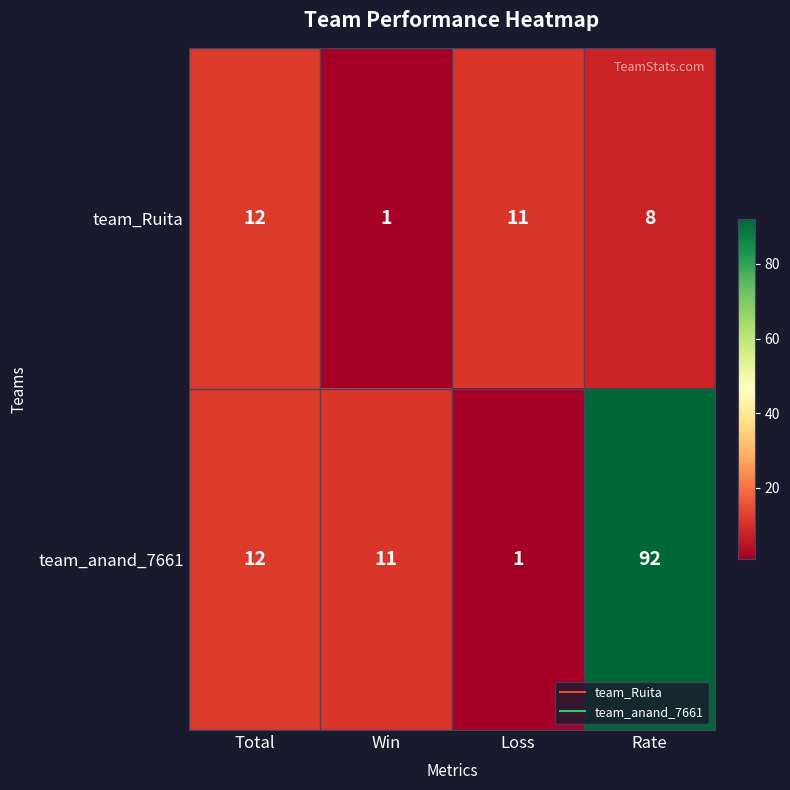

Reading right to left, transcribe all the data shown in this chart.

team_Ruita: Rate=8	Loss=11	Win=1	Total=12
team_anand_7661: Rate=92	Loss=1	Win=11	Total=12